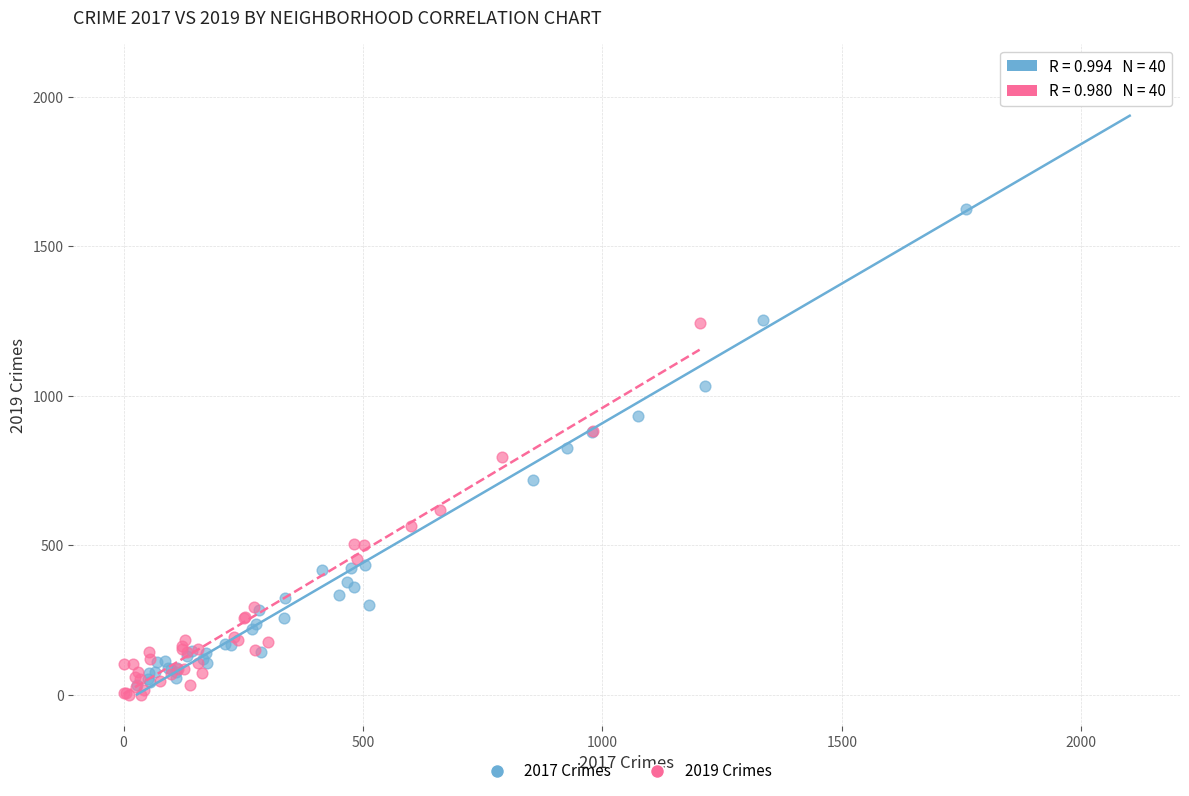

Which series has the widest spread of Y values?

2017 Crimes